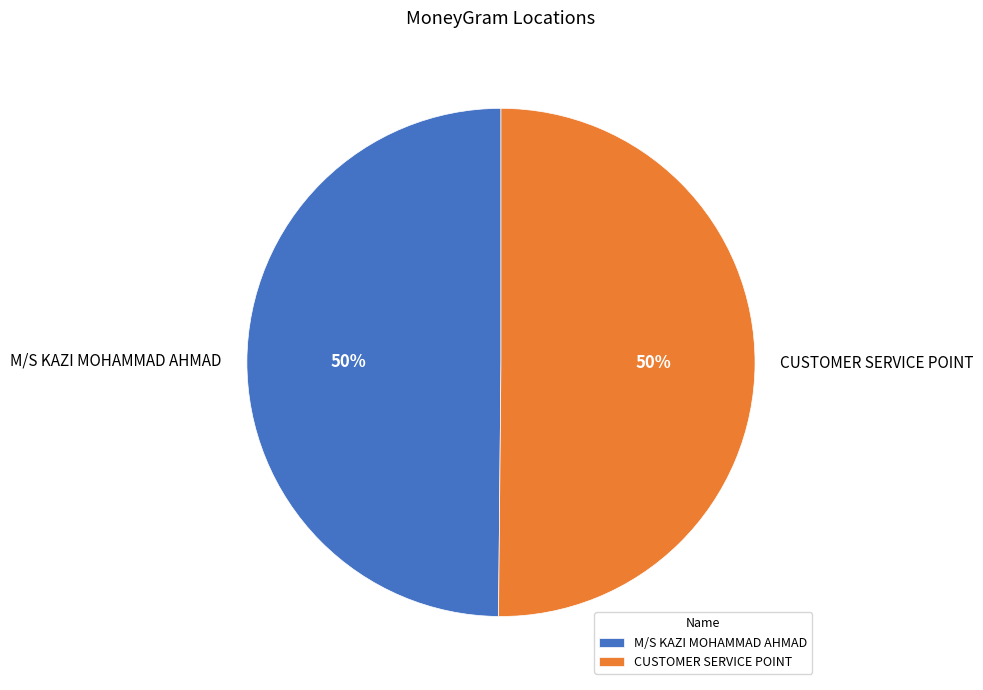

To the nearest percent, what is the average slice percentage?

50%